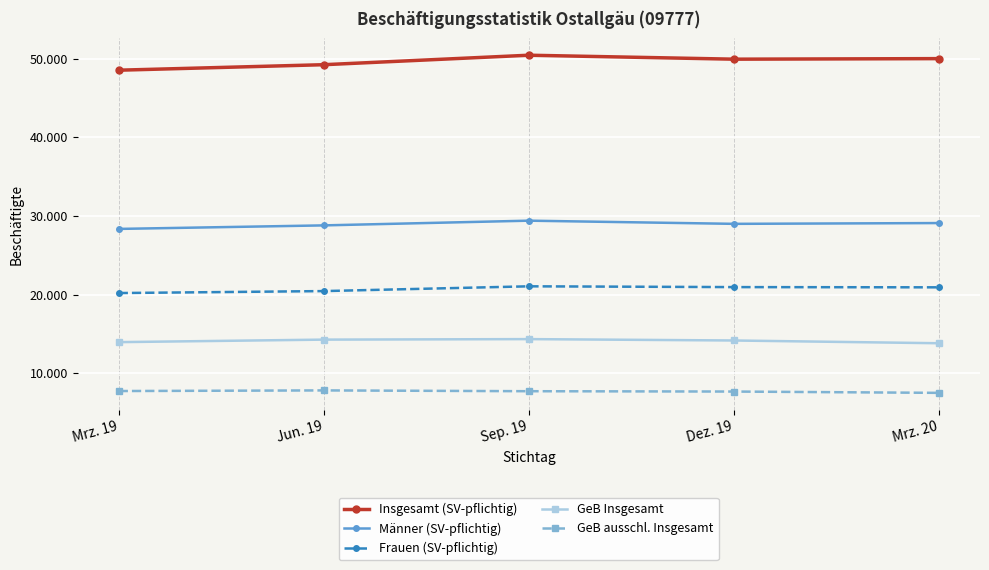

Is it true that Insgesamt (SV-pflichtig) equals 83975 at Mrz. 20?

False